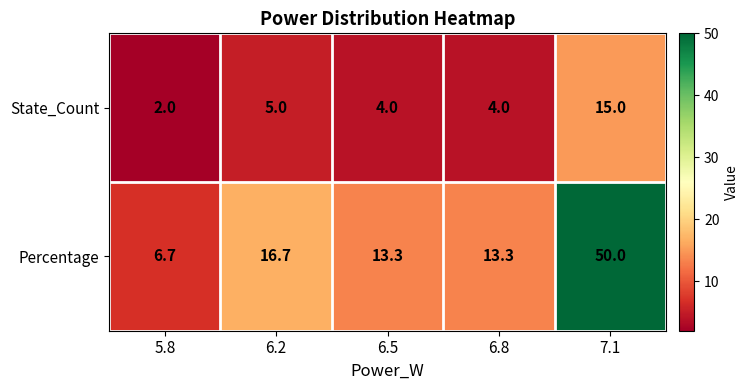

Is the value of Percentage at 6.5 greater than the value of State_Count at 5.8?

Yes